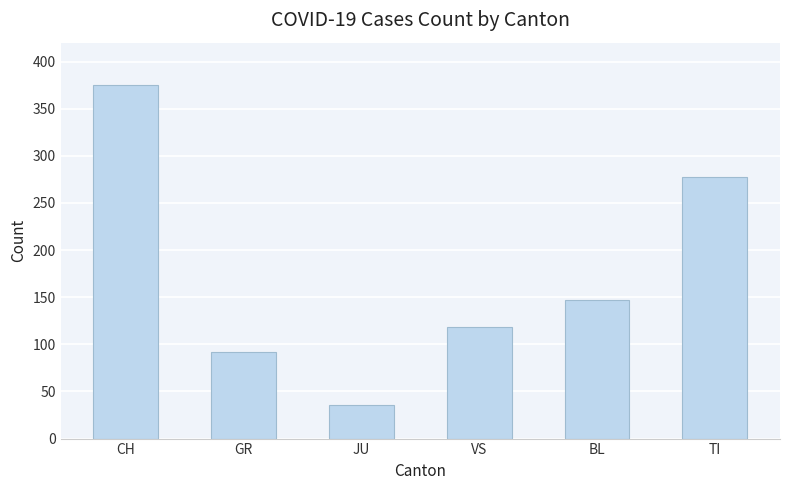

What is the label of the 5th bar from the left?

BL